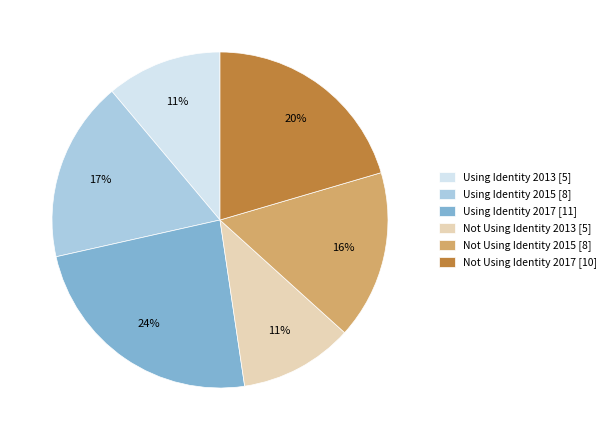

True or false: Not Using Identity 2017 [10] accounts for 20% of the total.

True